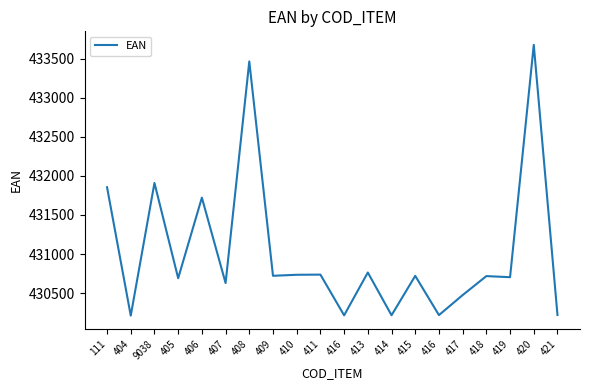

What is the minimum value shown in the chart?

430212